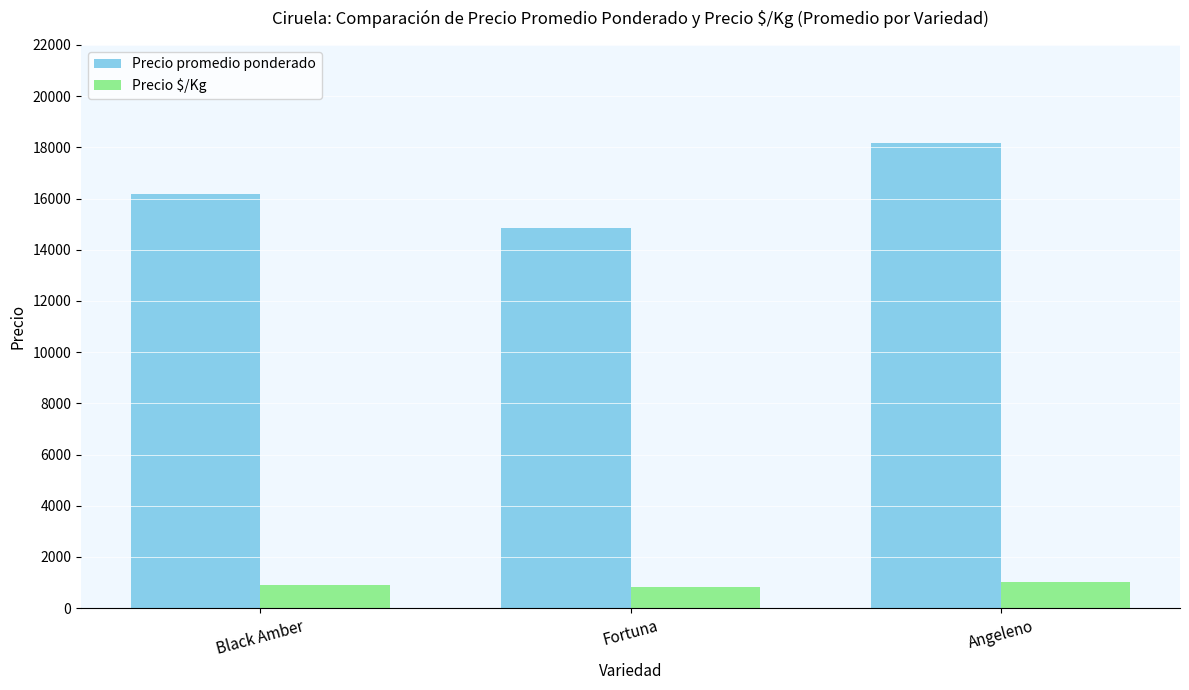

Count the Precio promedio ponderado values in the range 14833 to 18161.

3